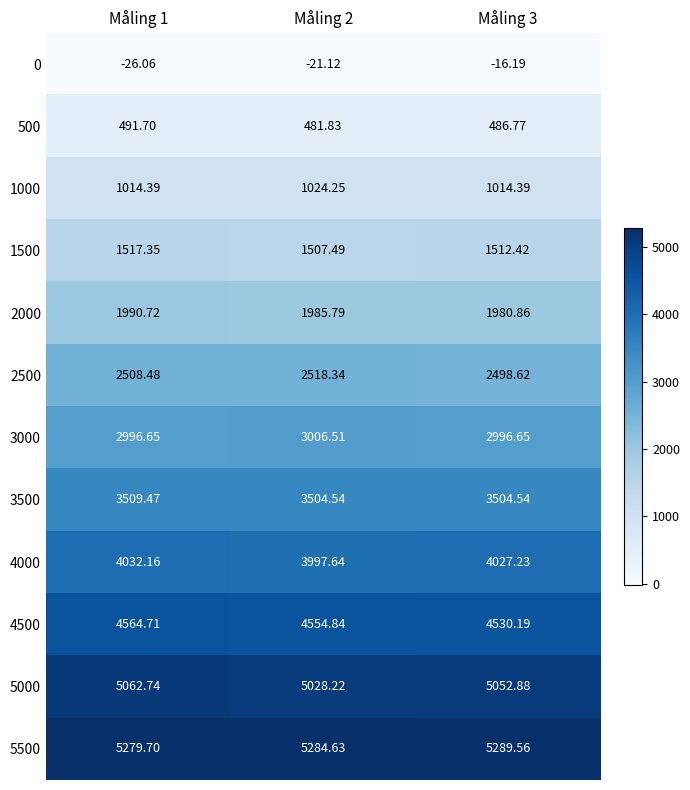

Which series has the largest total across all categories?

5500